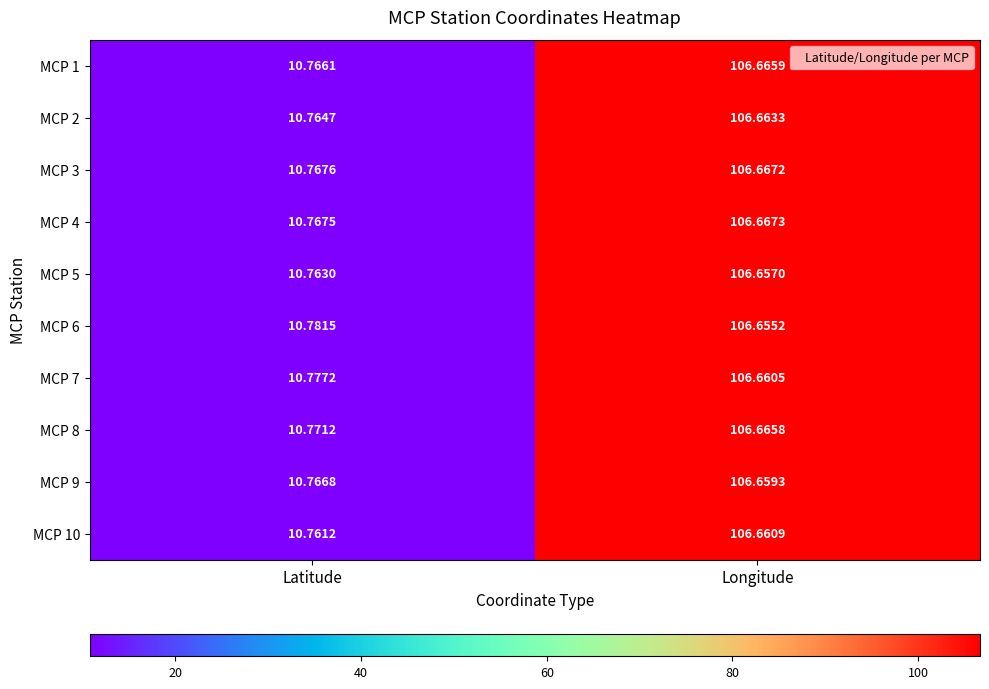

Where is MCP 7 nearest to the value 58?

Latitude